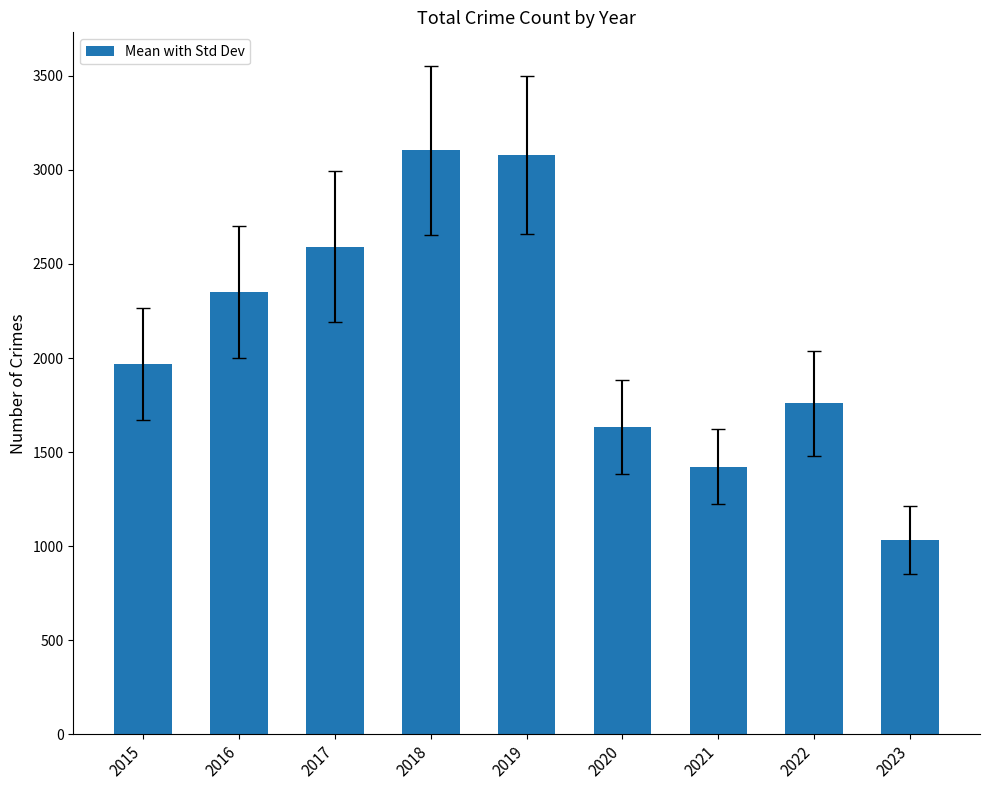

How many bars are there in total?

9